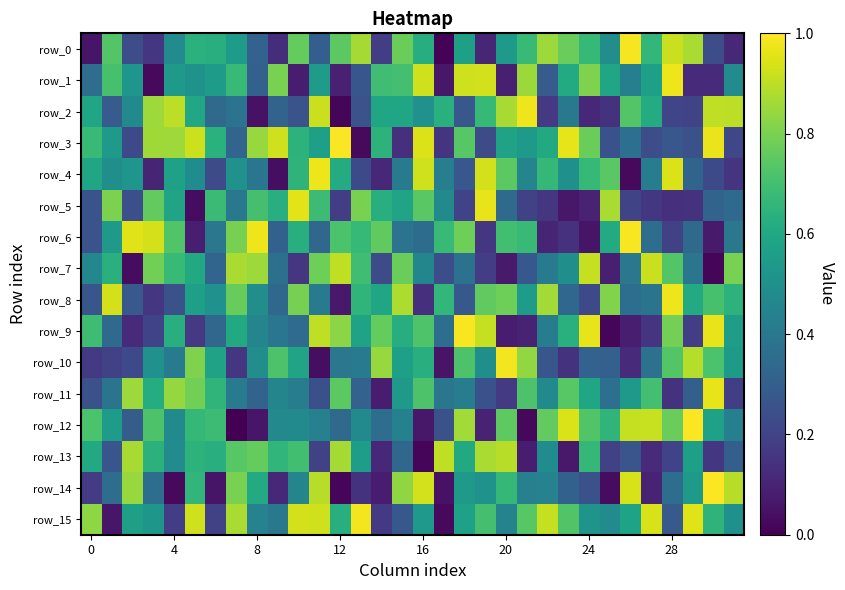

What is the average value of the row_13 series?

0.5